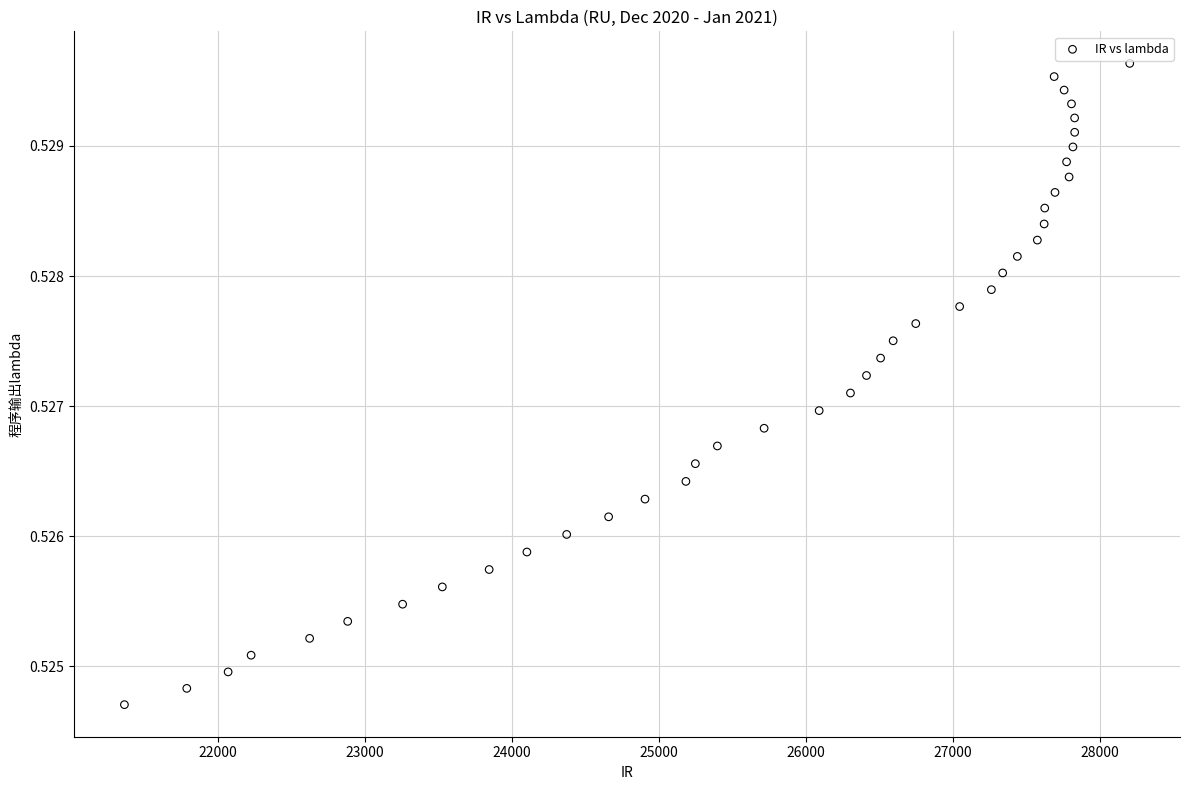

What is the range of X values (max minus min)?

6840.4